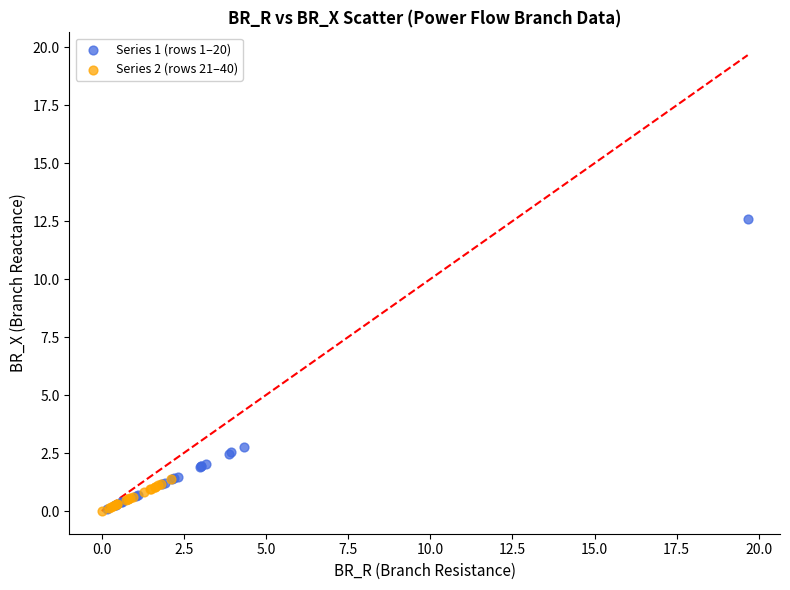

Which series has the widest spread of Y values?

Series 1 (rows 1–20)